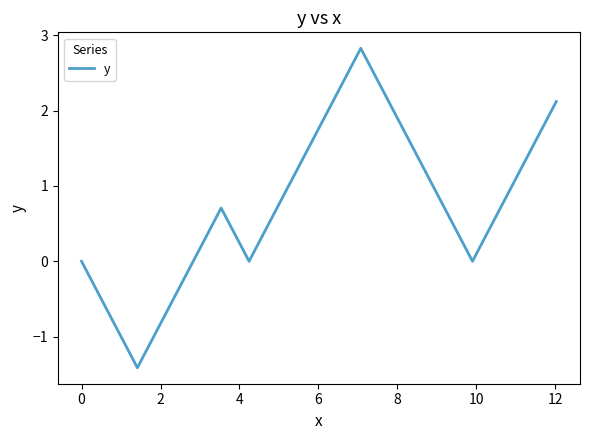

What is the difference between the maximum and minimum values?

4.2